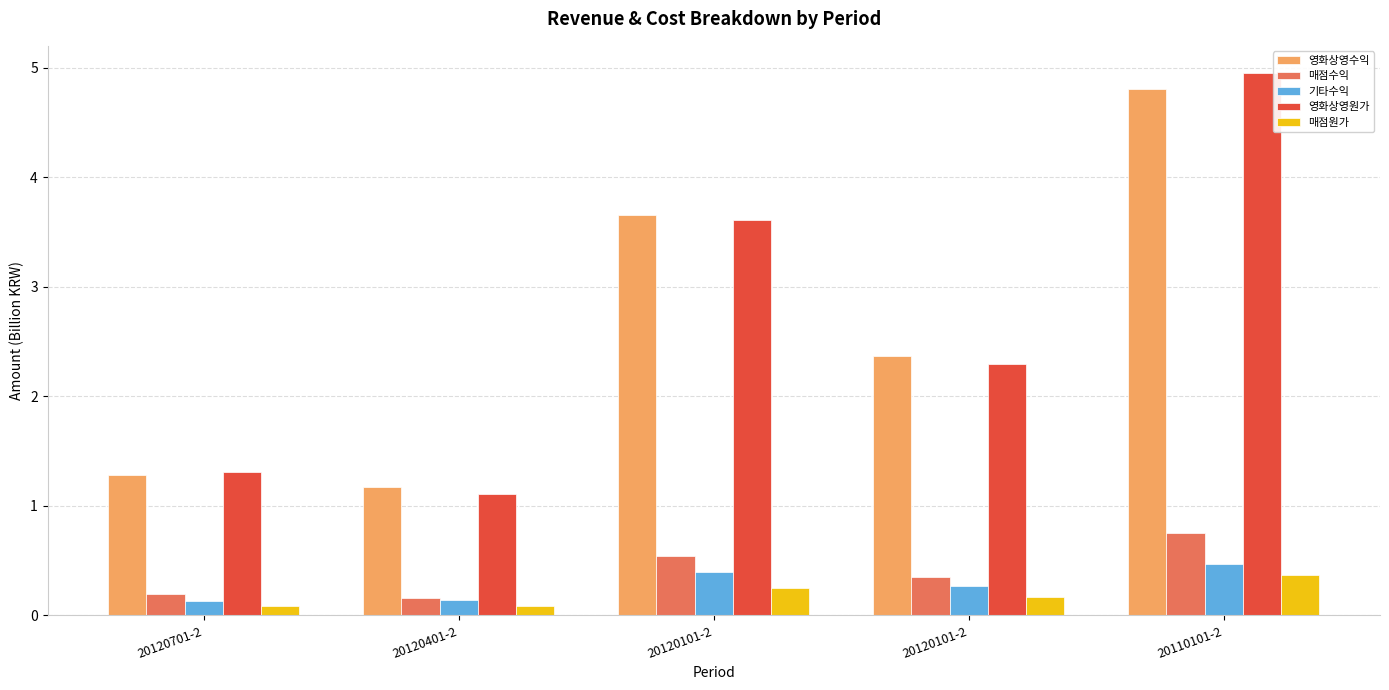

Where is 영화상영원가 nearest to the value 3?

20120101-2